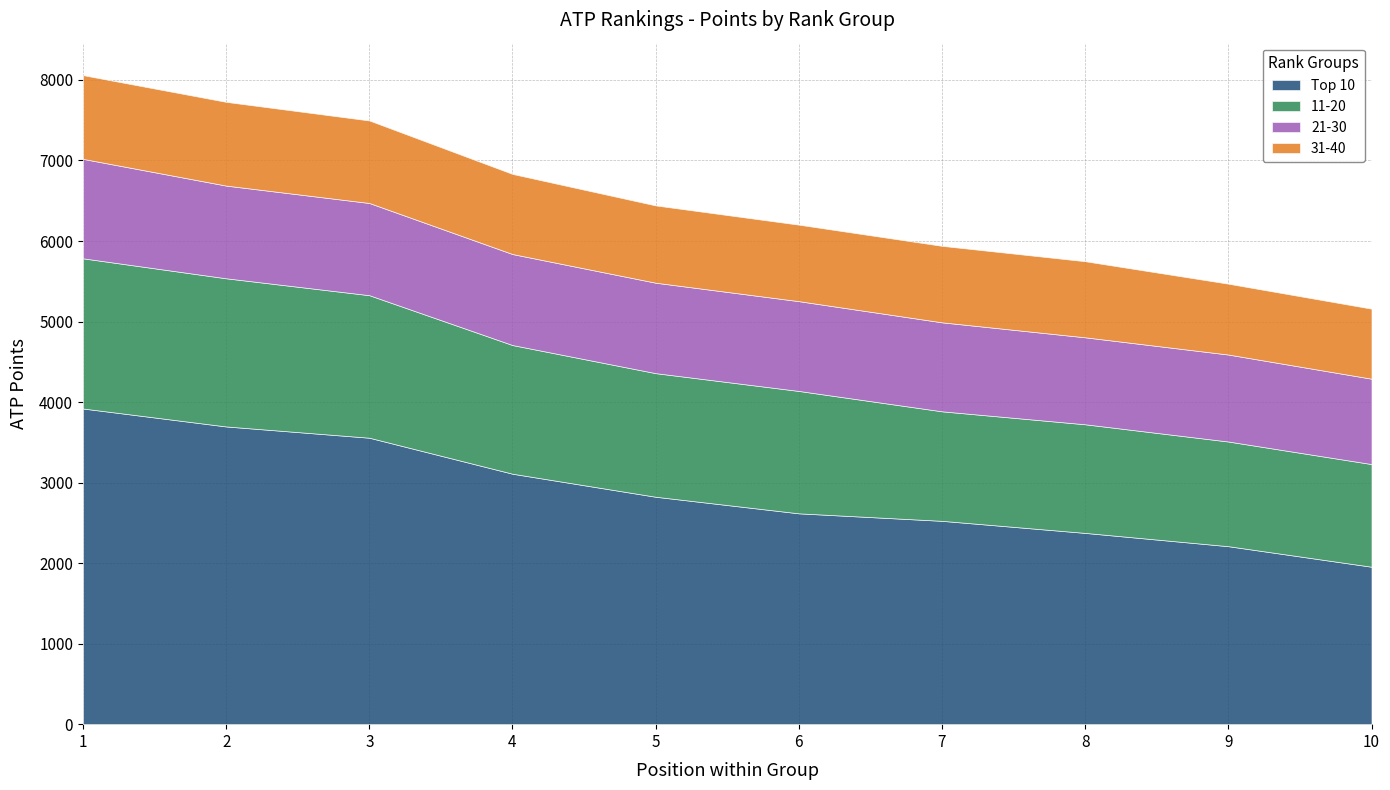

Is it true that 21-30 equals 1080 at 8?

True